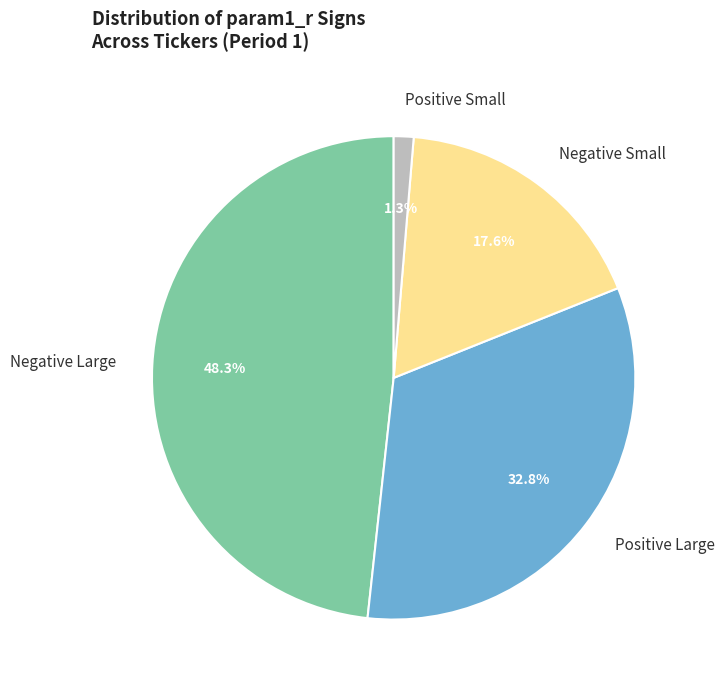

Is Negative Small the majority of the pie?

No